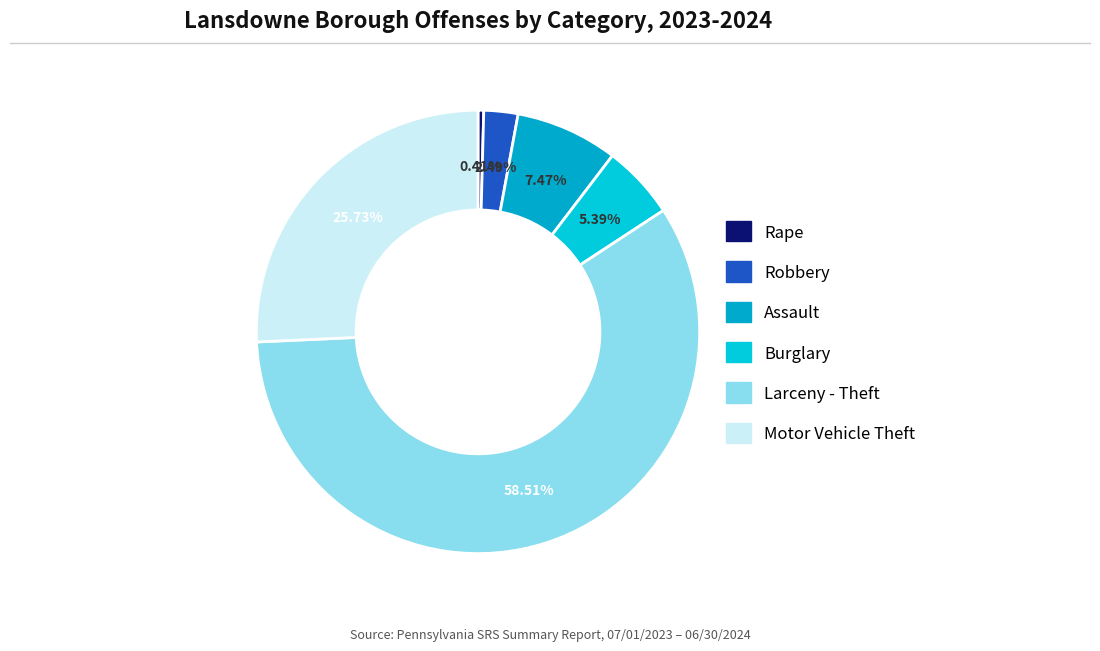

Is it true that Rape is 1% of the pie?

False